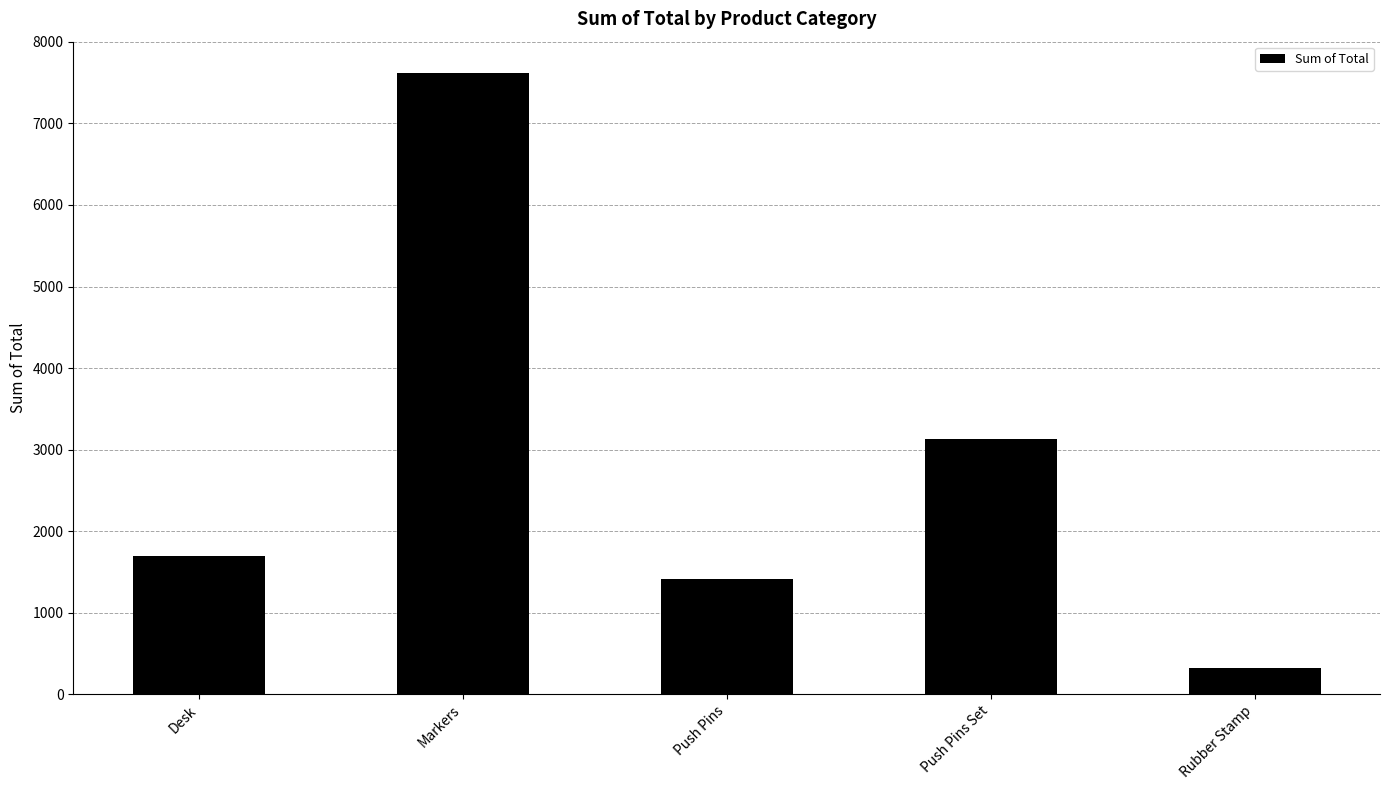

Are the bars grouped side by side (vs. stacked)?

No